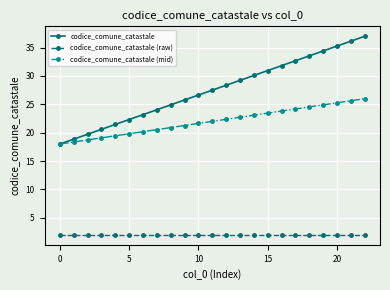

At how many categories does at least one series exceed 8?

23